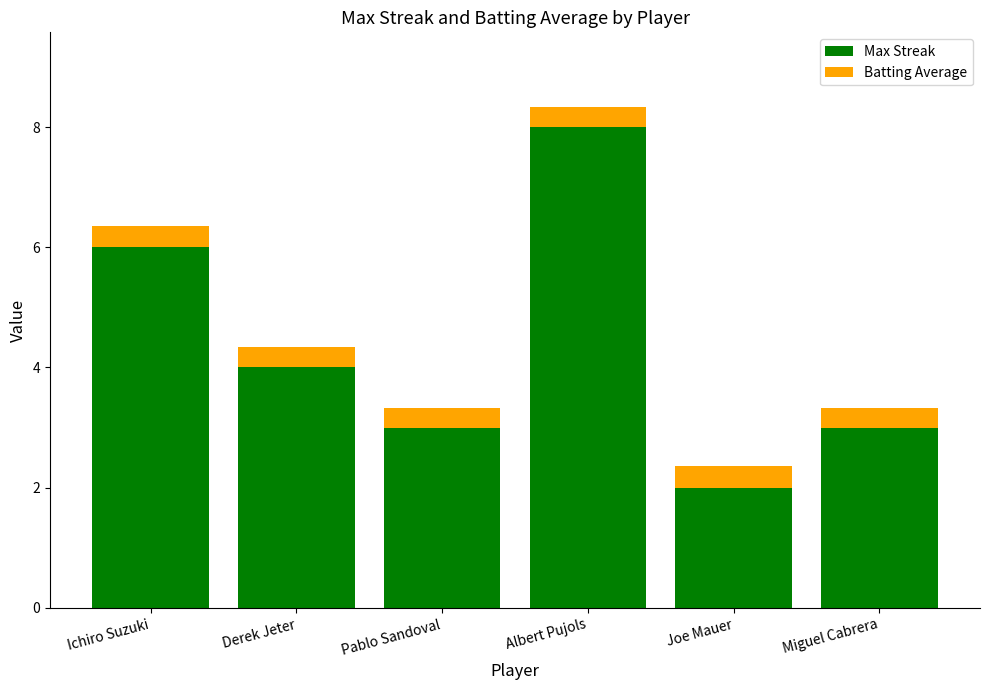

At which category is the sum across all series the highest?

Albert Pujols